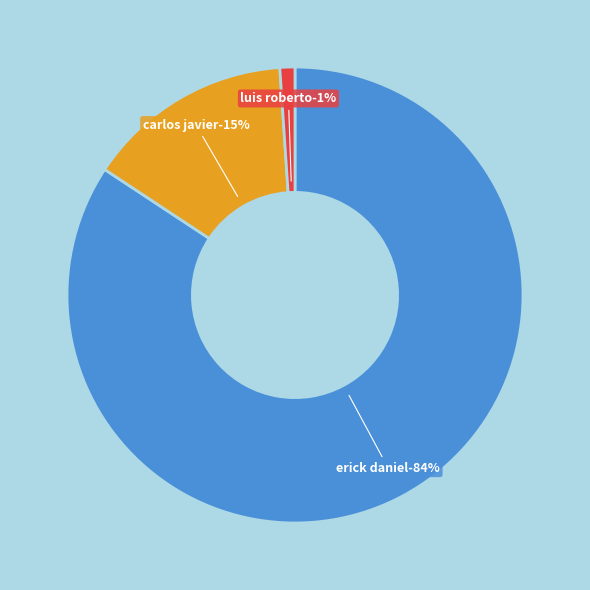

Rank the categories by value from lowest to highest.

Luis Roberto Romualdo Menjivar, Carlos Javier Burgos Martinez, Erick Daniel Dominguez Mejia